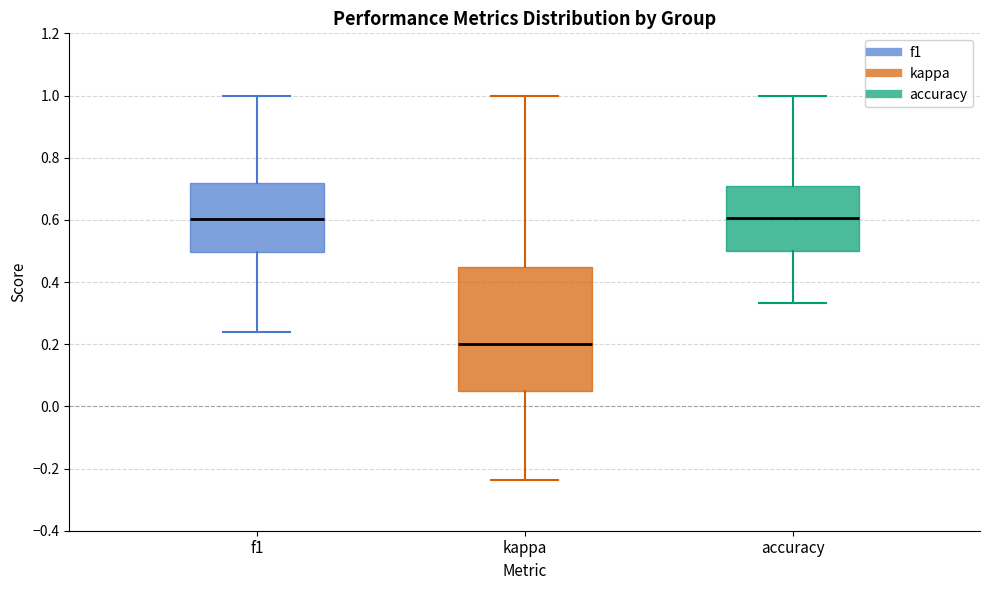

Which box's median line is the lowest?

kappa